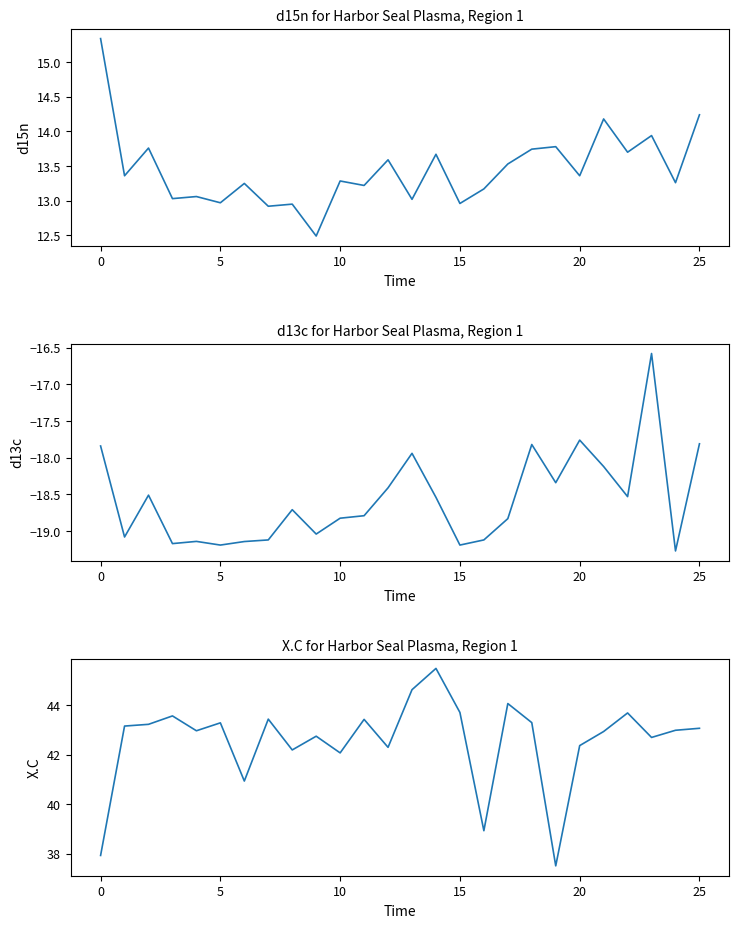

Is it true that d15n equals 13.8 at 19?

True